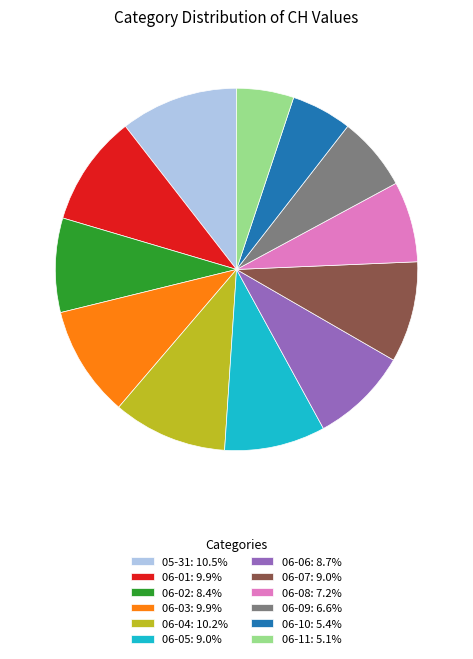

What is the ratio of the value at 06-01: 9.9% to the value at 06-04: 10.2%?

1.0